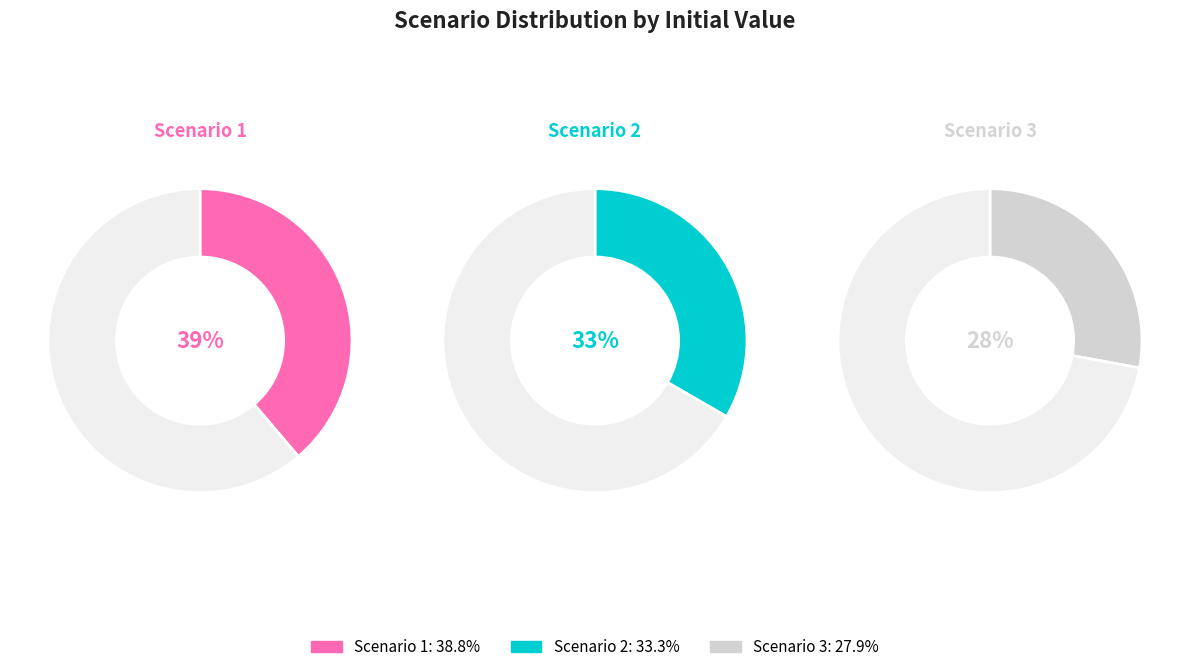

To the nearest percent, what is the average slice percentage?

33%